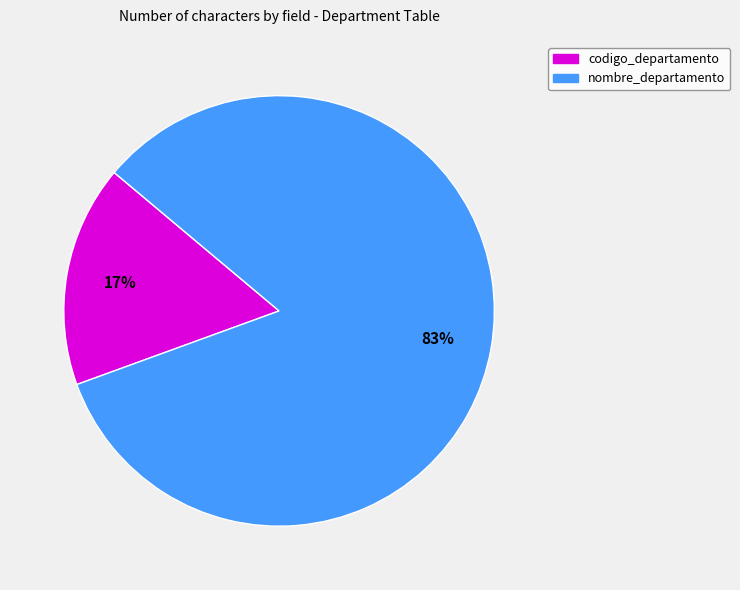

What is the largest slice in the pie chart?

nombre_departamento